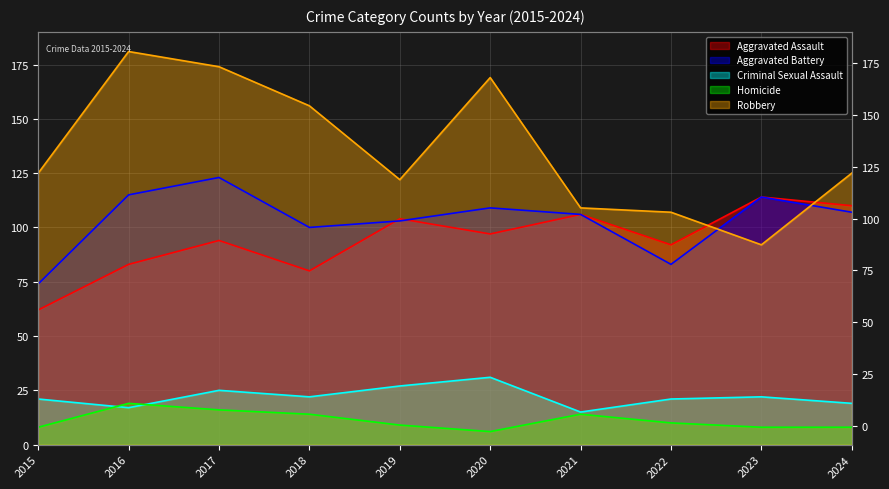

List the series in order of their peak value, lowest first.

Homicide, Criminal Sexual Assault, Aggravated Assault, Aggravated Battery, Robbery